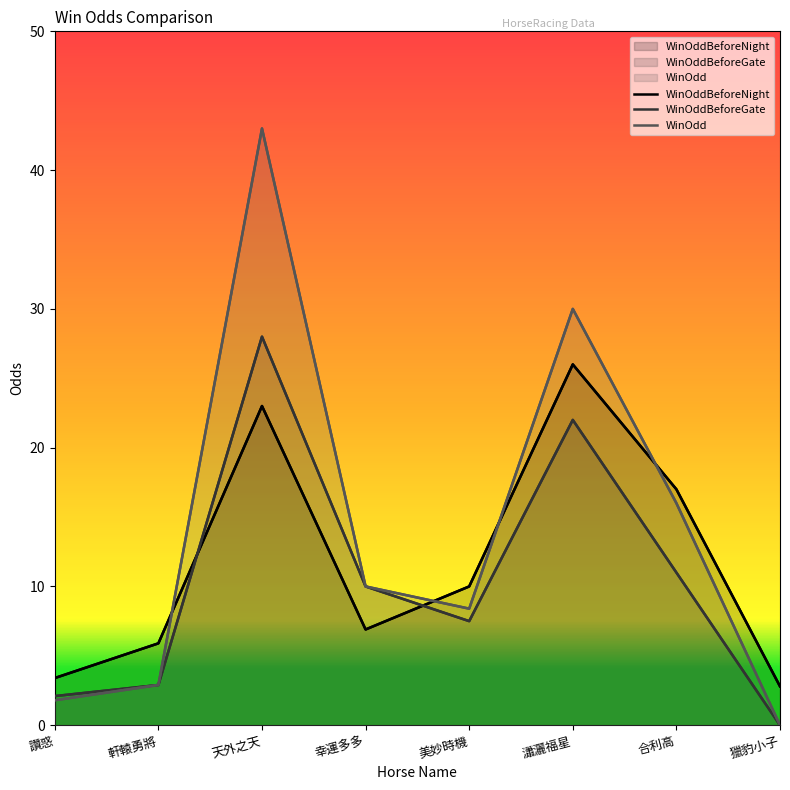

How many interior local peaks does the WinOddBeforeNight series have?

2